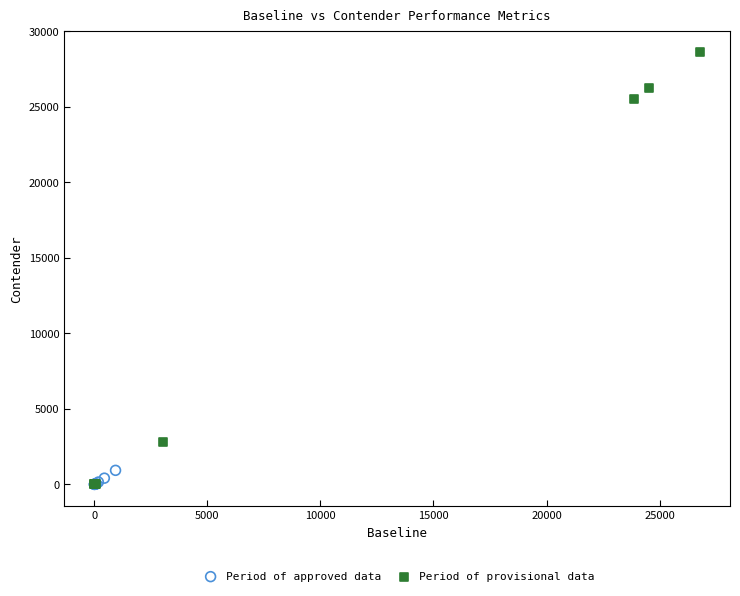

Which series has the largest Y range (max minus min)?

Period of provisional data